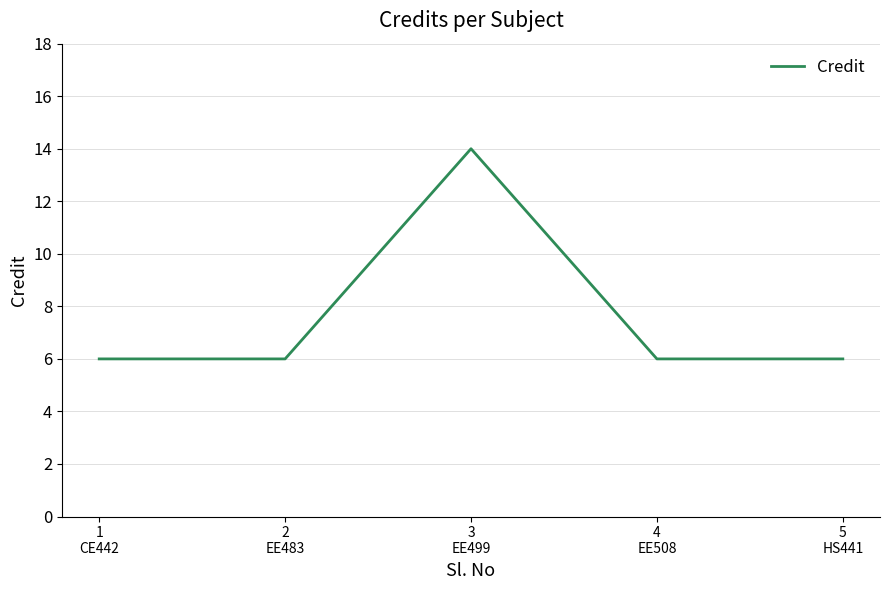

How many interior local peaks (higher than both neighbors) does the data have?

1